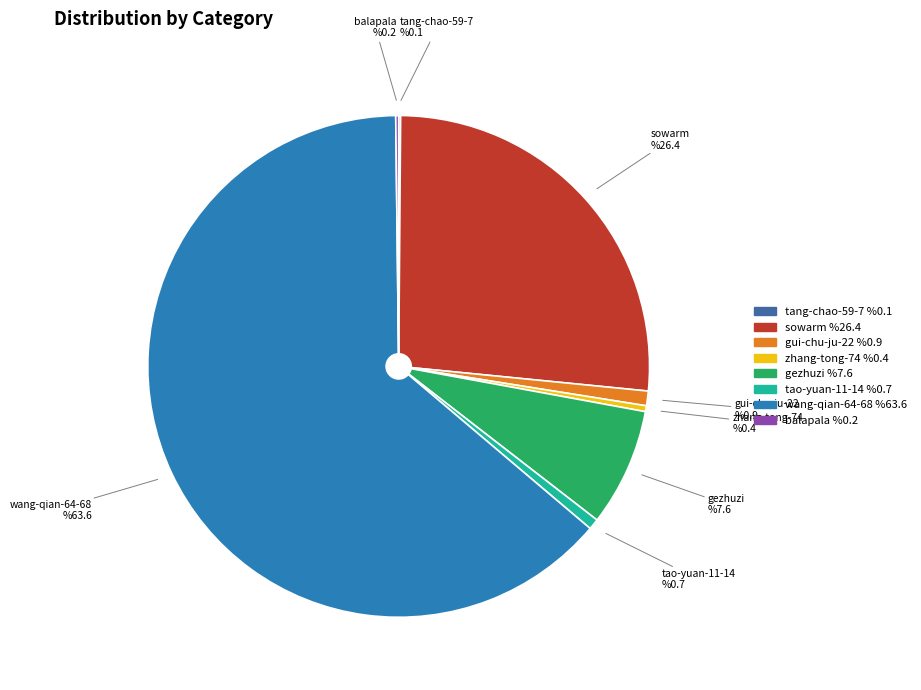

To the nearest percent, what portion does gezhuzi represent?

8%